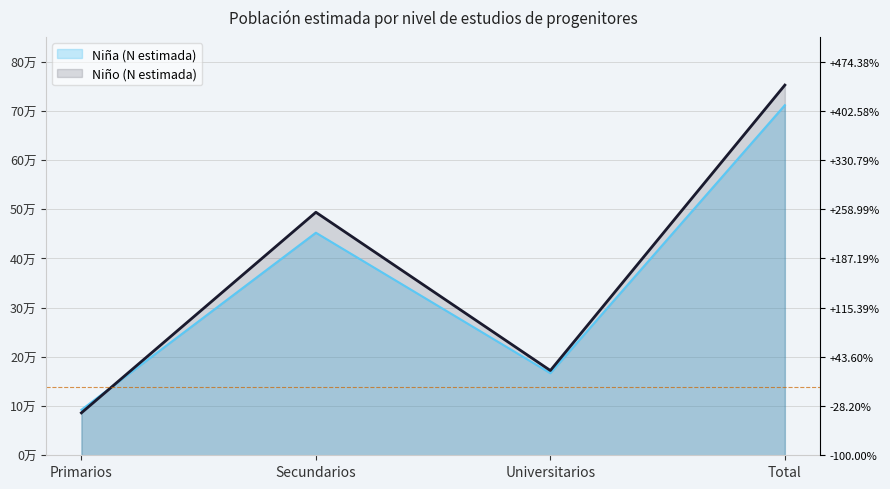

How many values in the Niña (N estimada) series are below 452210?

2